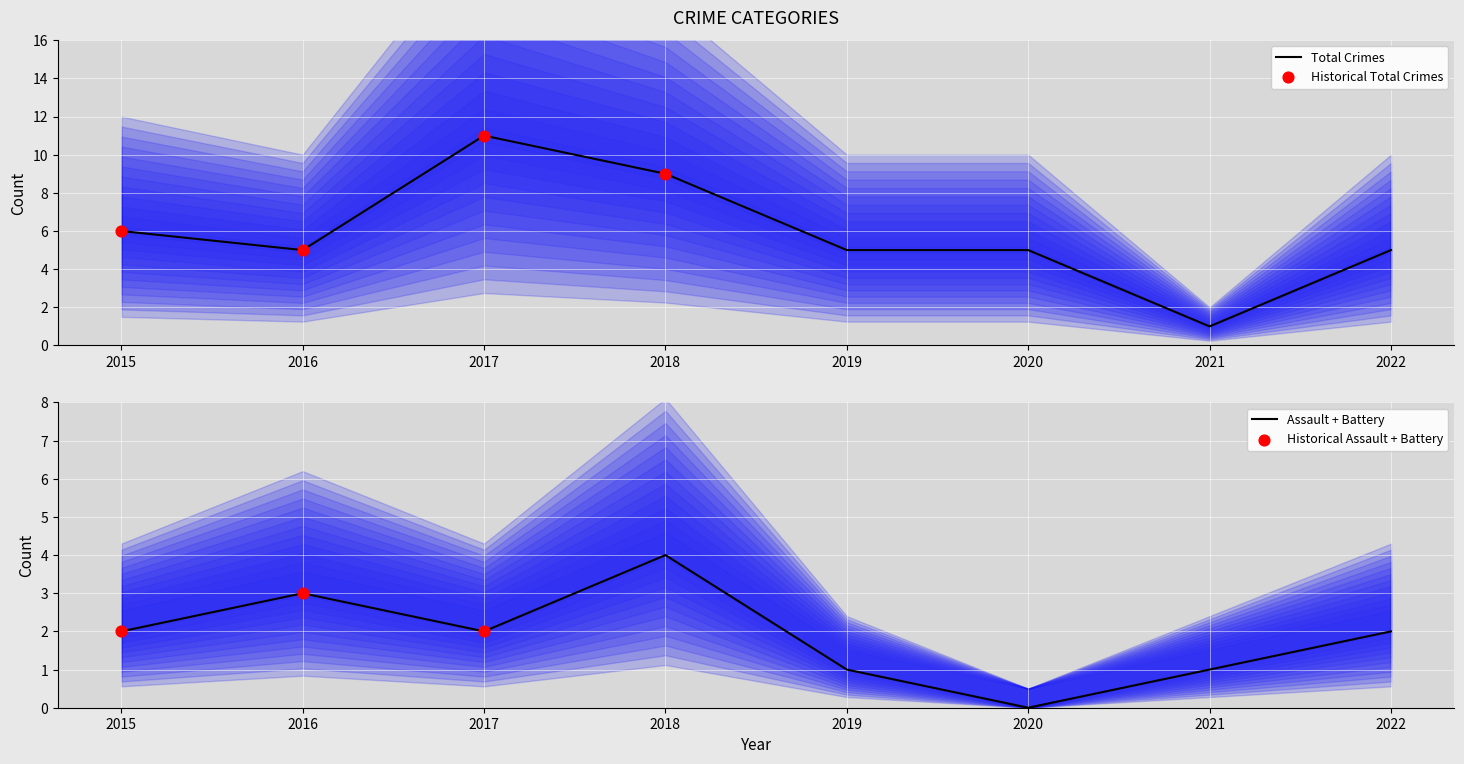

At how many categories does at least one series exceed 2?

7